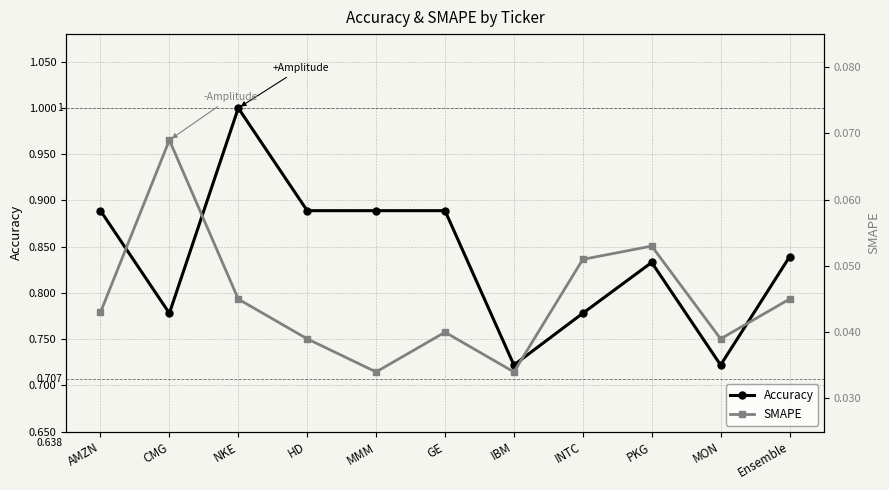

The value of Accuracy at Ensemble is 0.8. True or false?

True